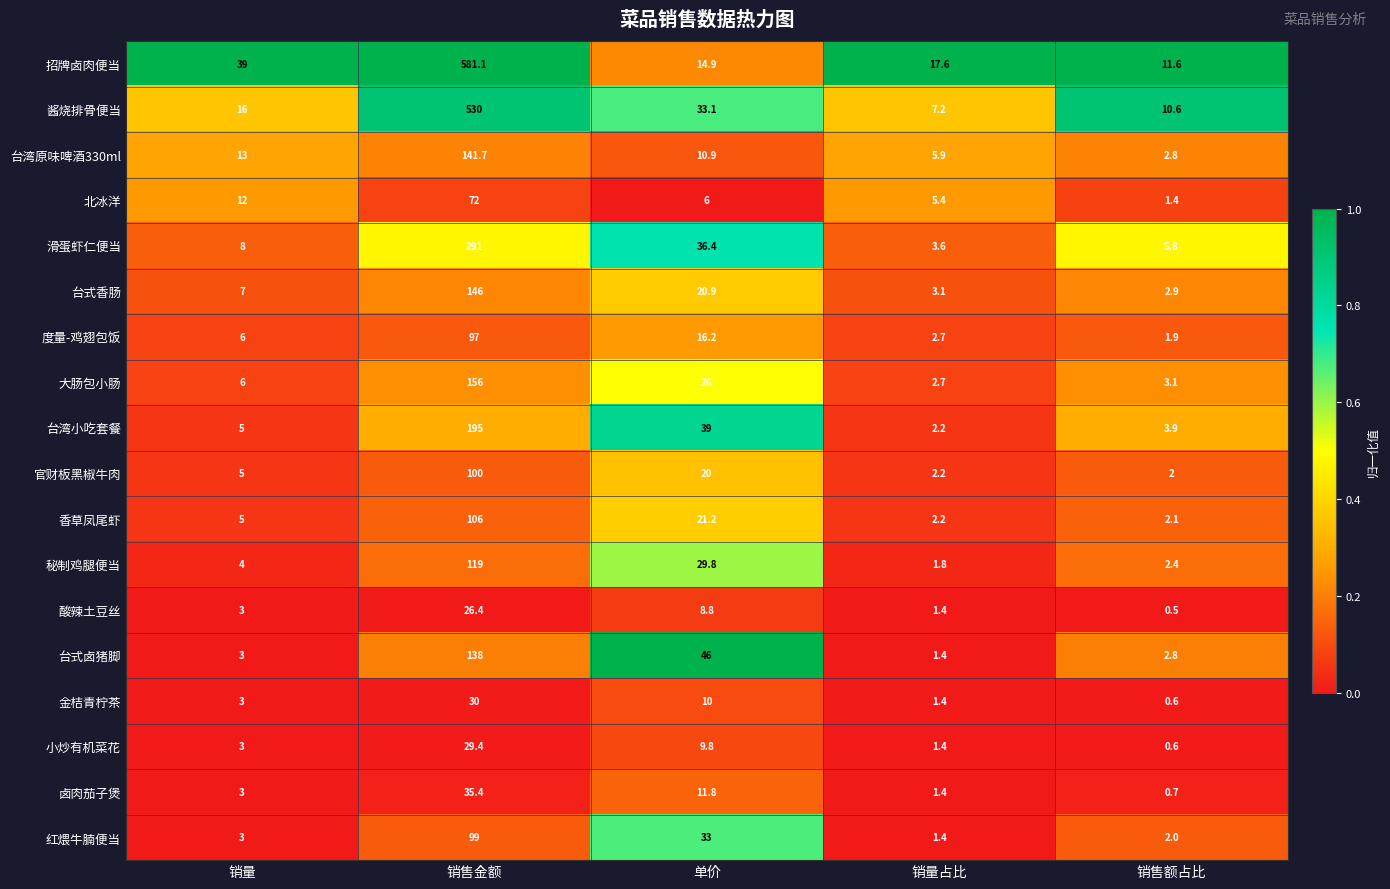

Which series has the widest spread of values?

招牌卤肉便当